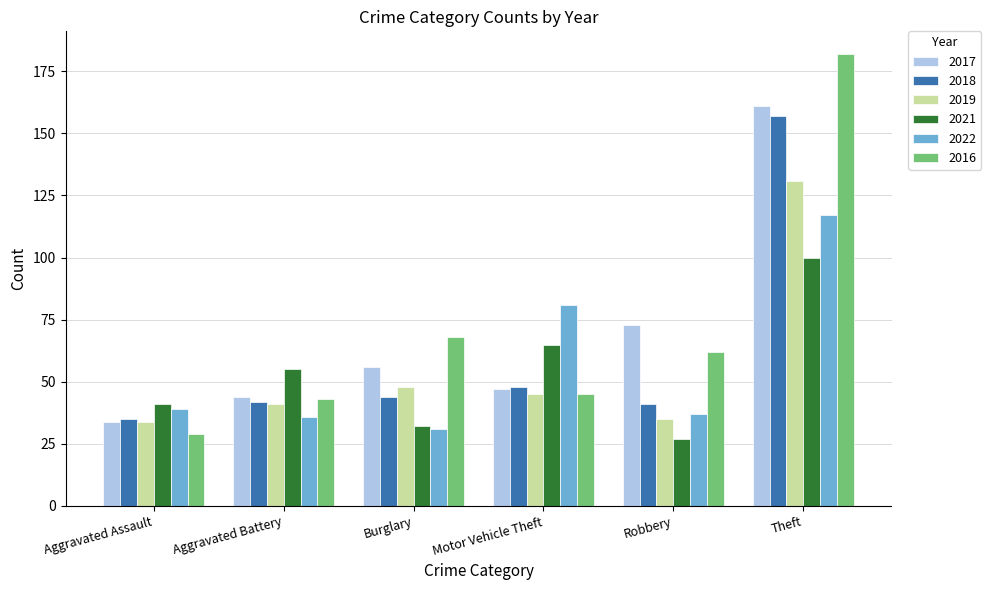

The 2022 series shows 105 at Motor Vehicle Theft. True or false?

False